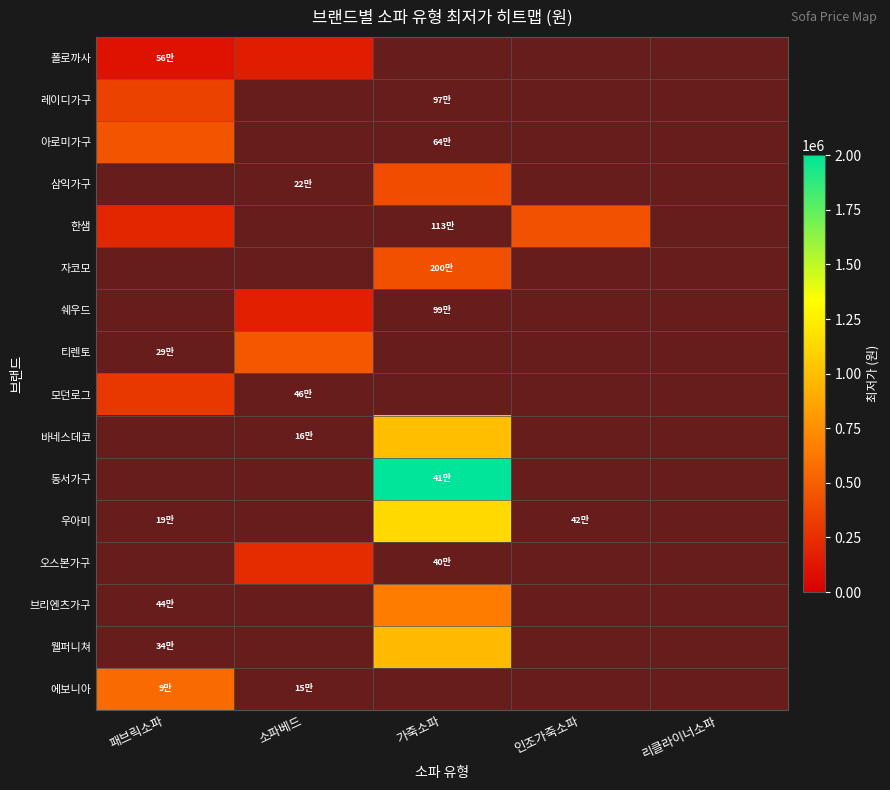

Which series has the largest total across all categories?

동서가구